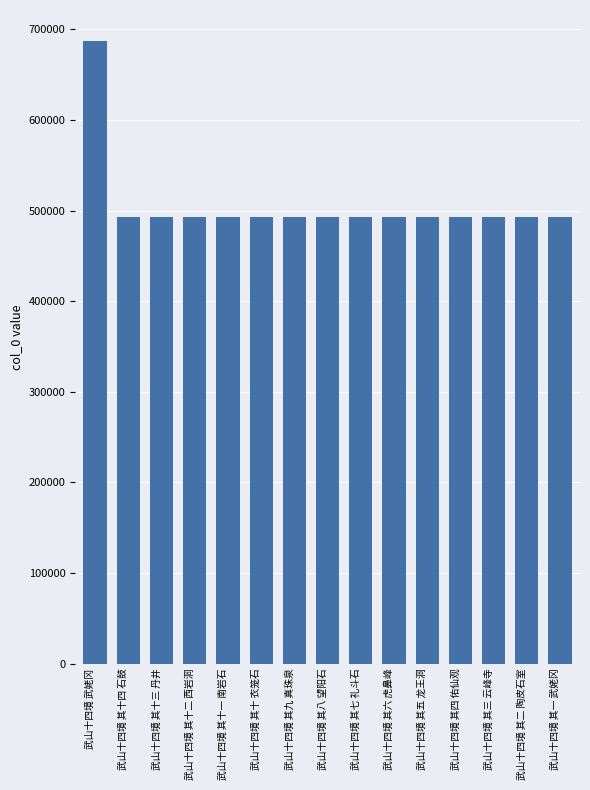

How many categories are shown in the chart?

15